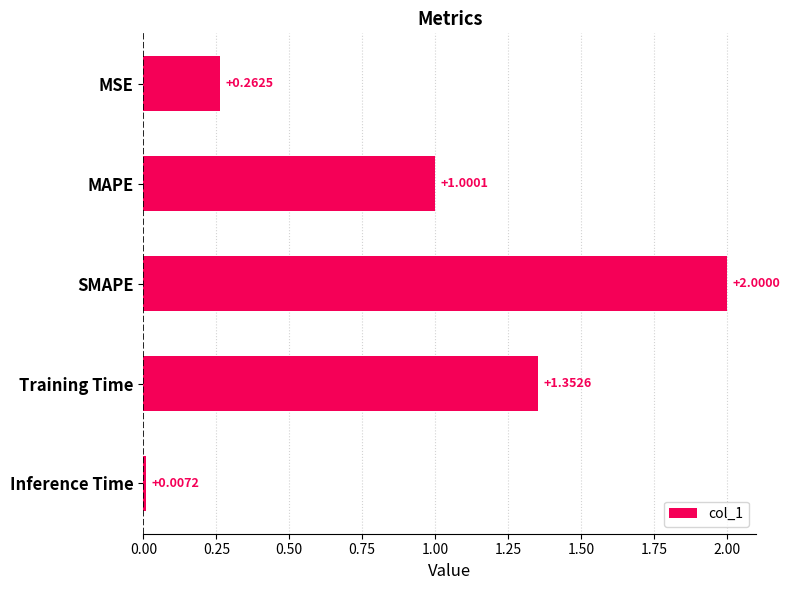

Which label corresponds to the smallest value in the chart?

Inference Time